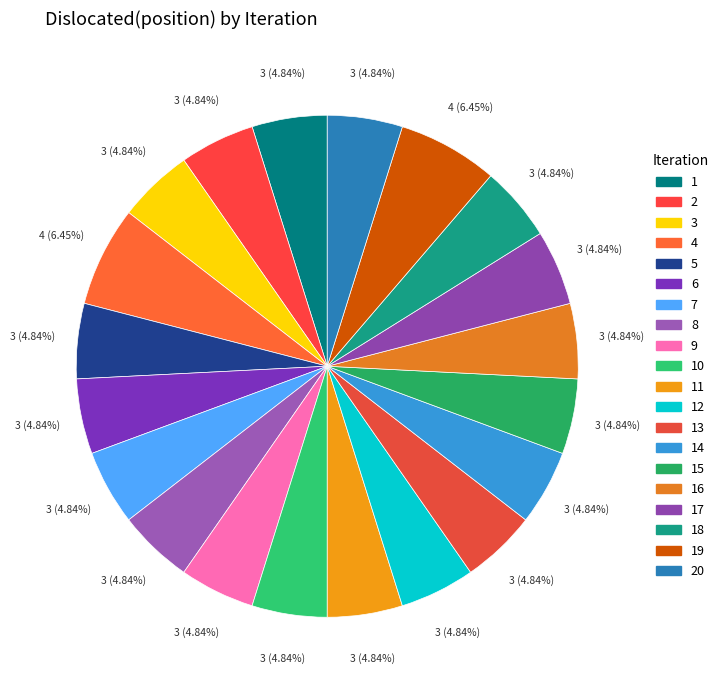

Approximately how many times larger is the value at 1 compared to 17?

1.0